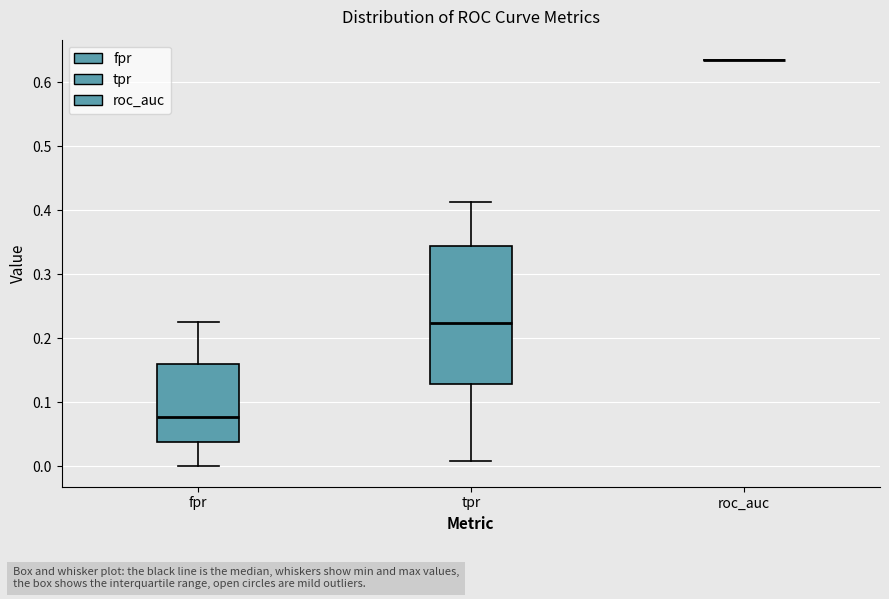

Which box is the tallest, from its lower edge to its upper edge?

tpr